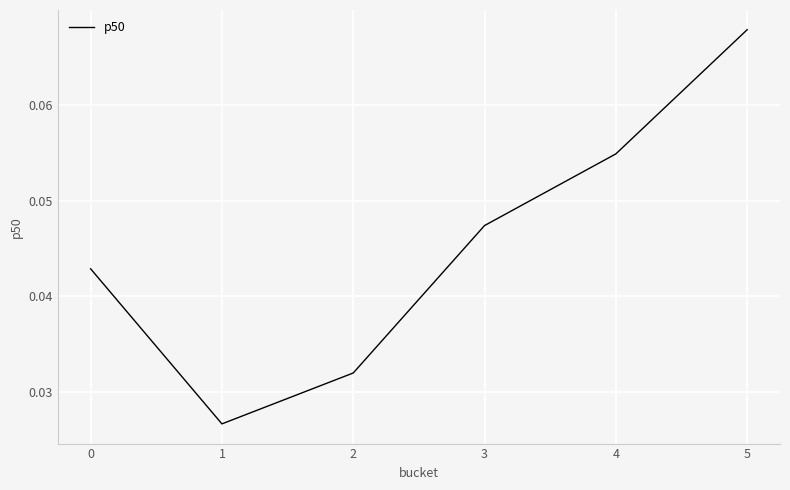

True or false: the data has more than 0 interior local peaks.

False